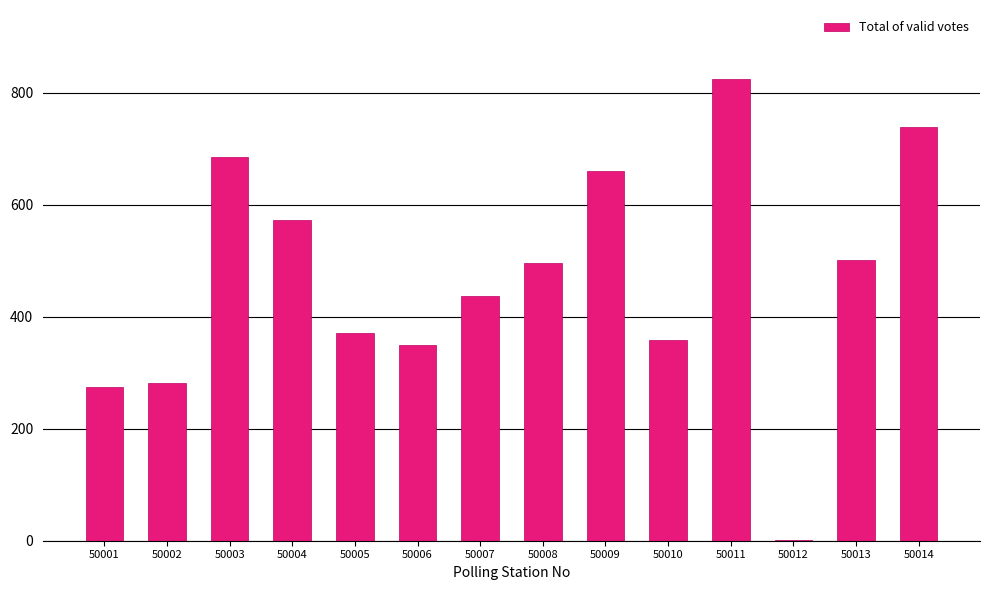

At which label does the data first exceed 495?

50003